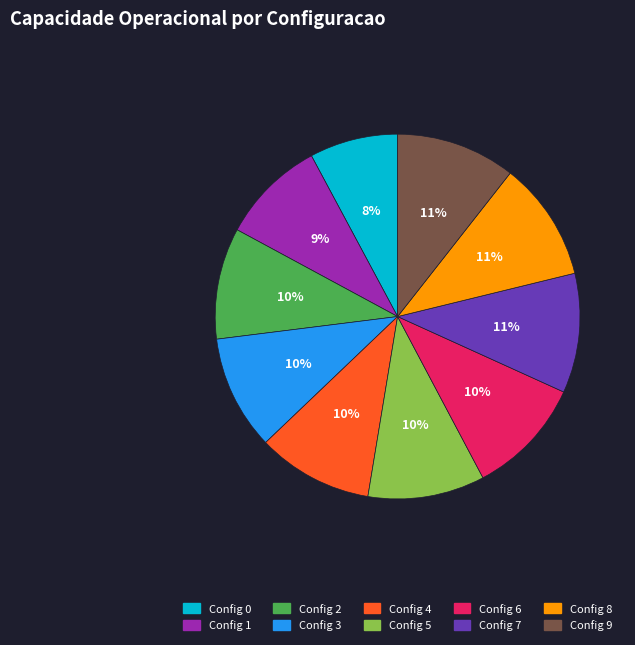

How many segments does this pie chart have?

10